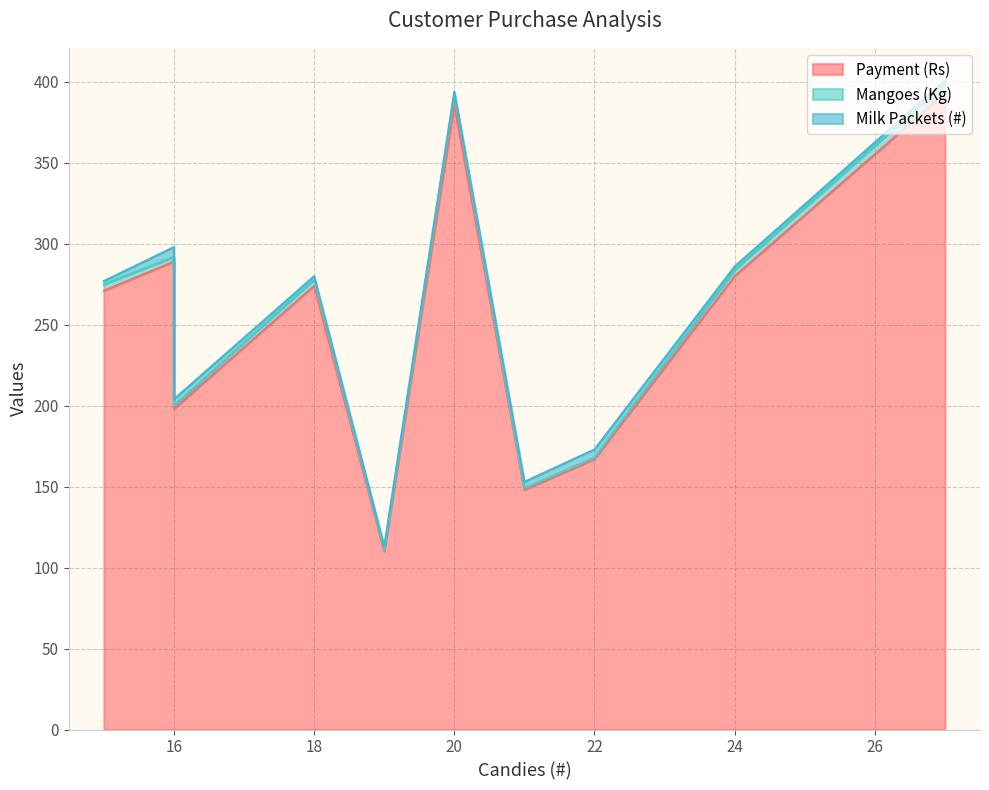

In Milk Packets (#), how many points are higher than both neighbors (excluding endpoints)?

2